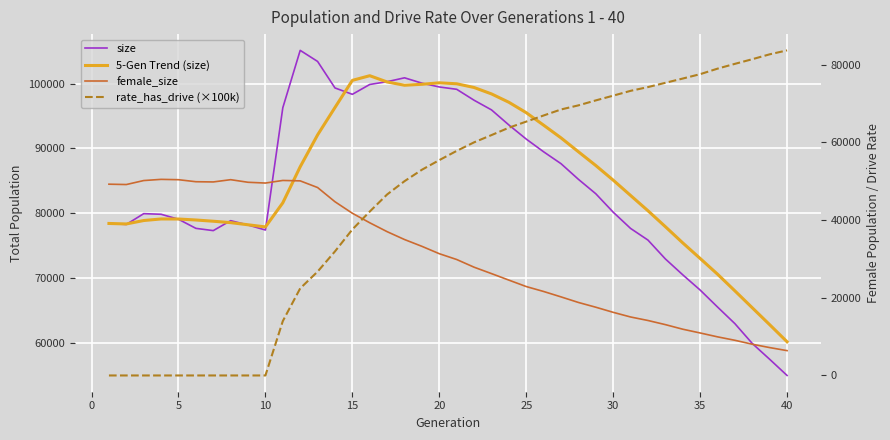

True or false: size and female_size cross at least once.

False